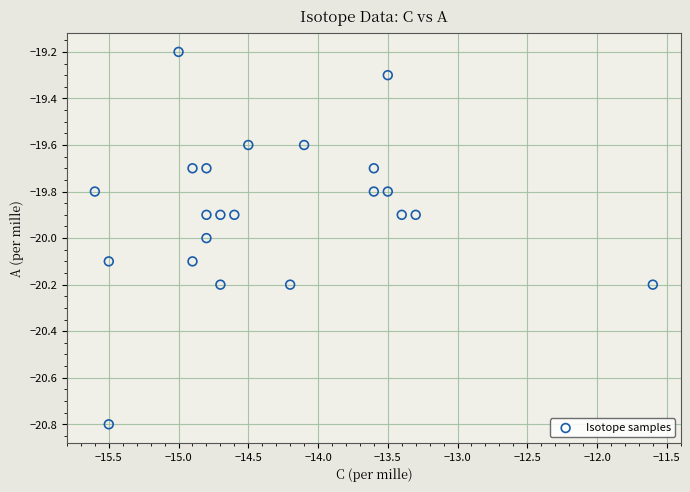

What is the range of Y values (max minus min)?

1.6